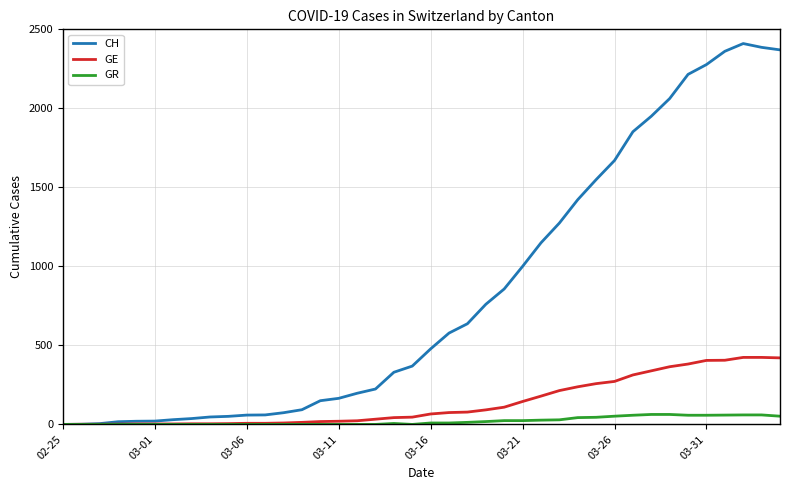

List the series in order of their peak value, lowest first.

GR, GE, CH